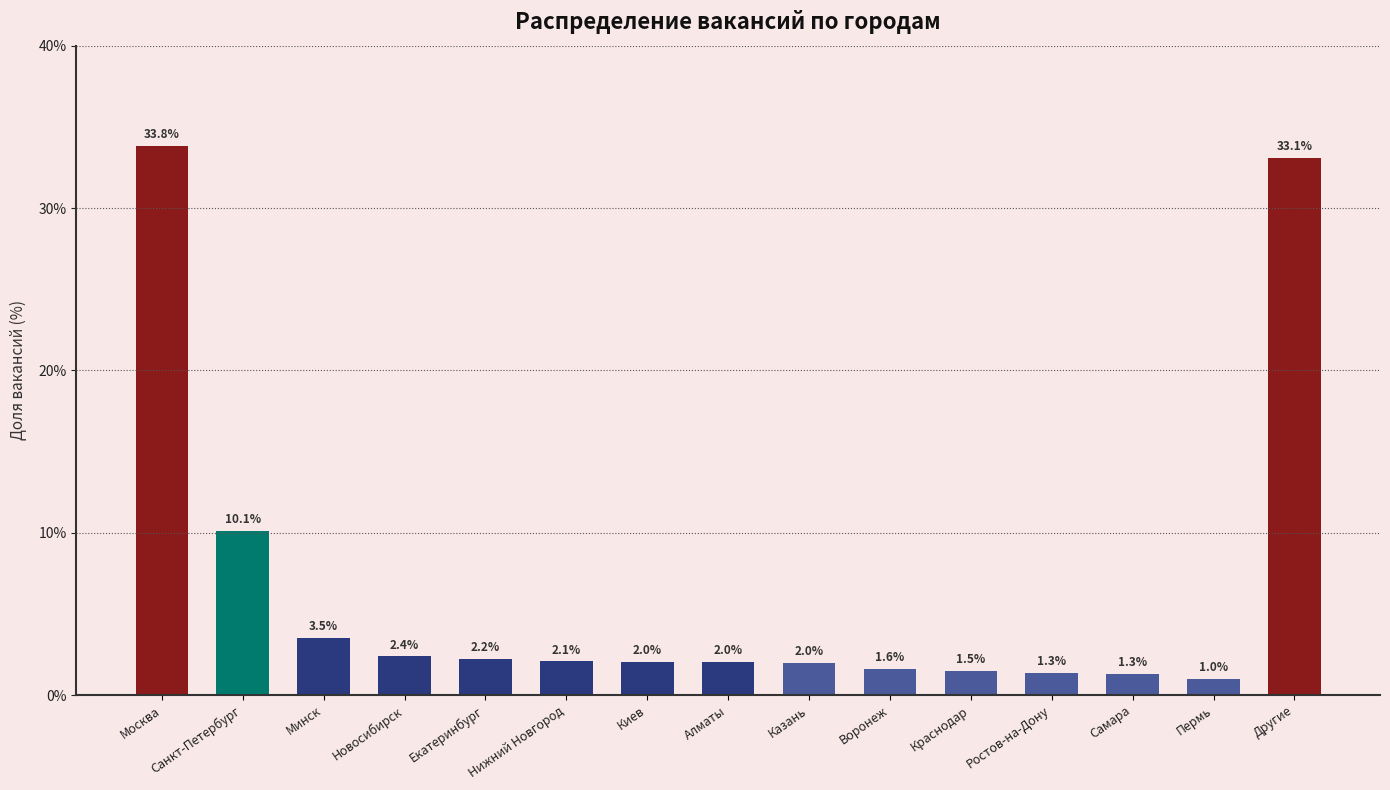

Reading right to left, extract all data points from this chart.

33.1	1.0	1.3	1.3	1.5	1.6	2.0	2.0	2.0	2.1	2.2	2.4	3.5	10.1	33.8